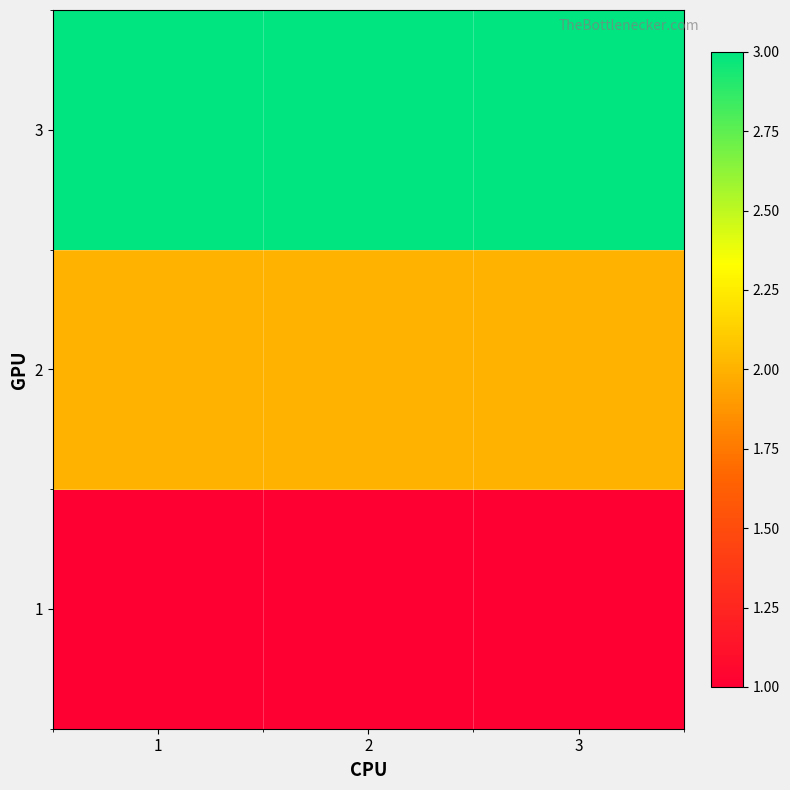

Which category has the lowest value across all series?

1